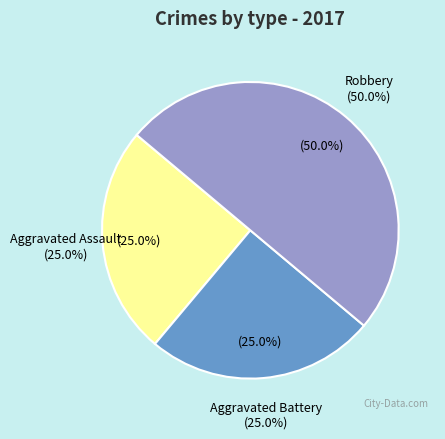

What is the largest slice in the pie chart?

Robbery